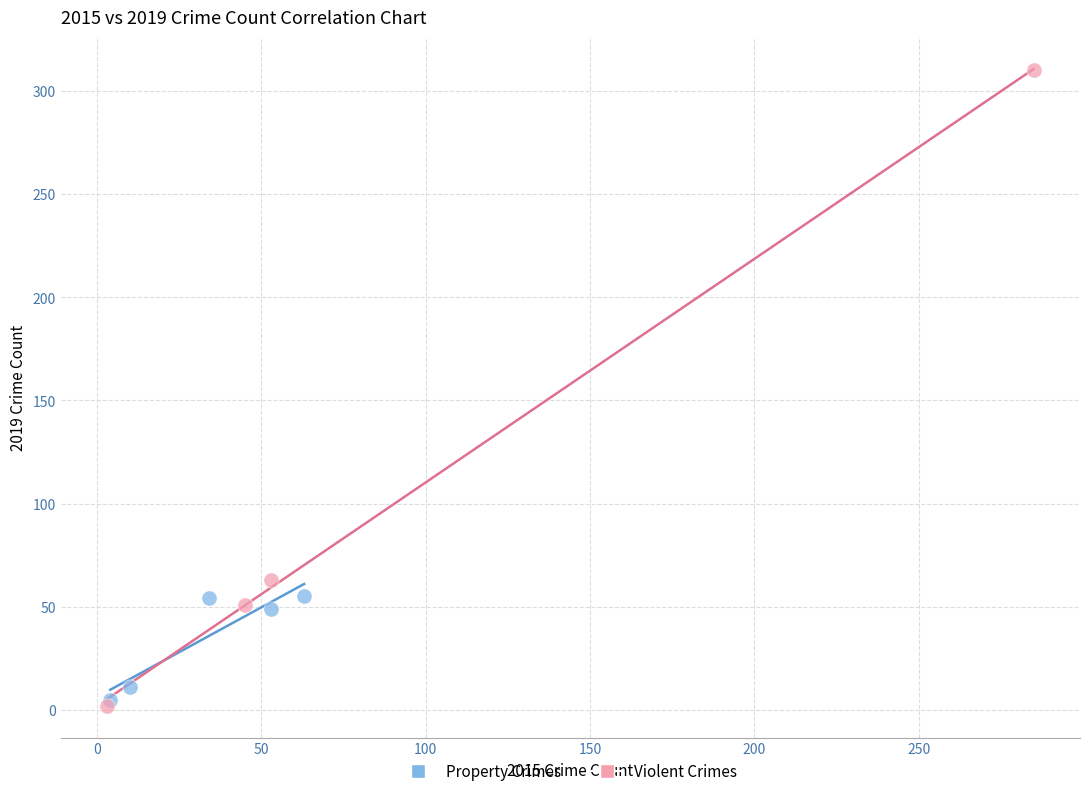

Which series contains the lowest Y value?

Violent Crimes